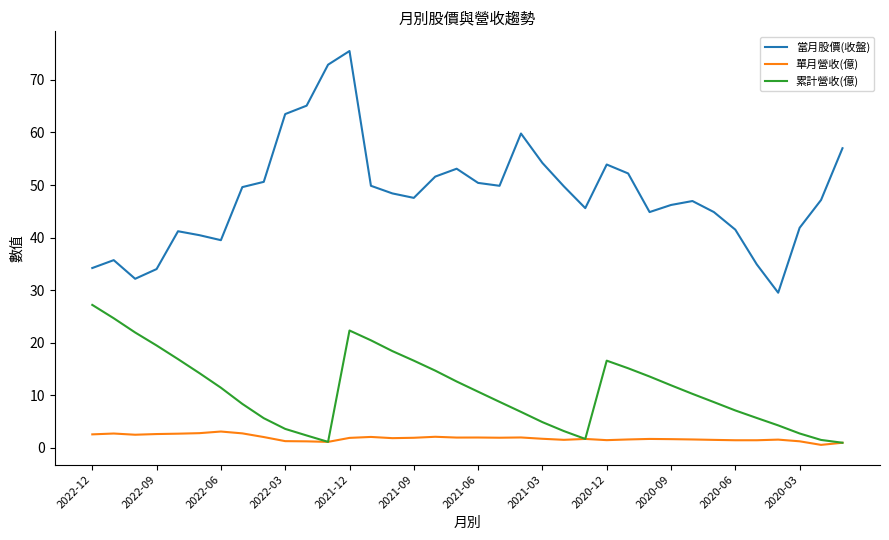

True or false: 累計營收(億) has more than 2 interior local peaks.

False